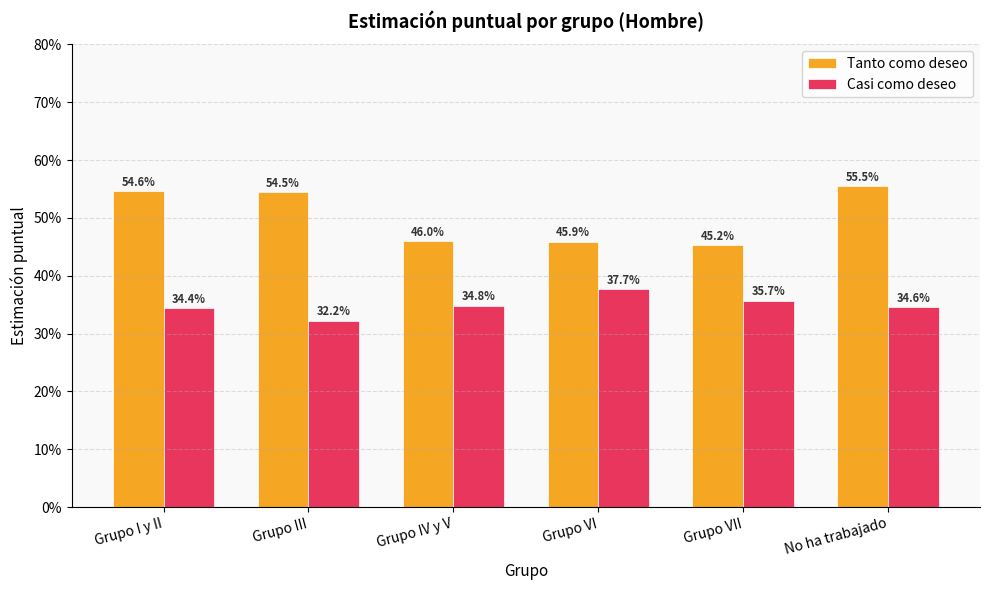

At which label is Casi como deseo closest to 34?

Grupo I y II